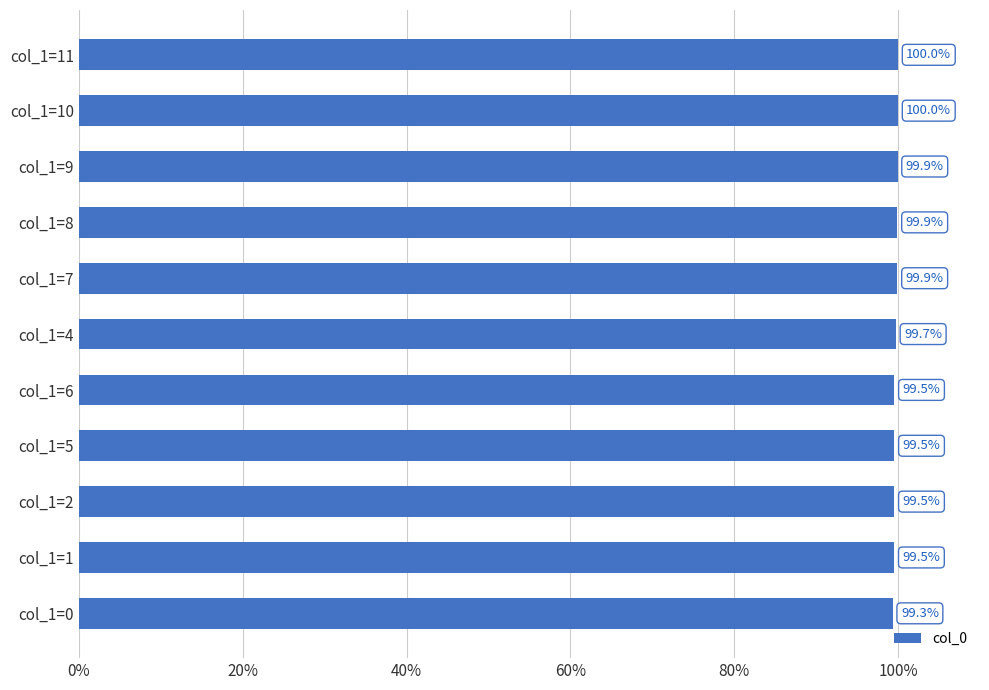

True or false: the data shows 52.2 at col_1=0.

False